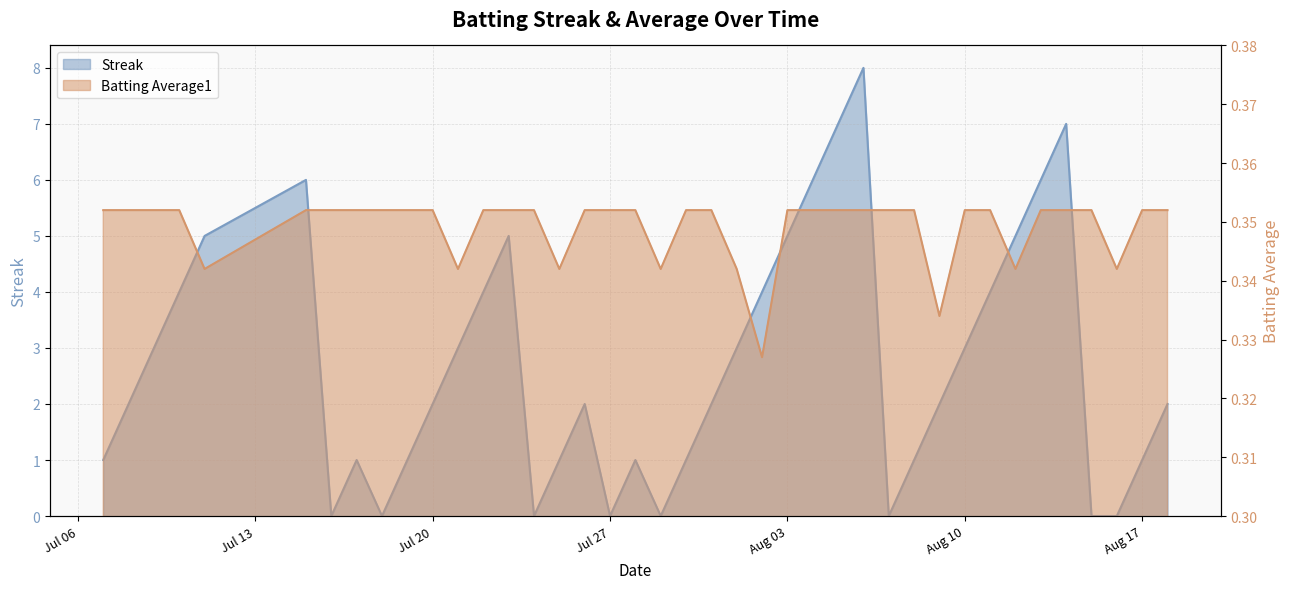

What position from the right is 2010-07-18?

32